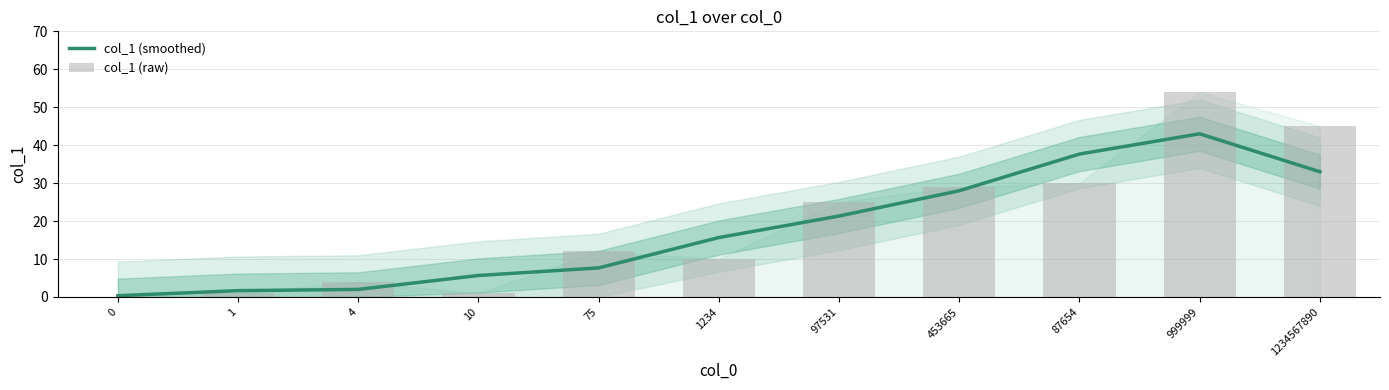

How many values in the col_1 (smoothed) series are below 15?

5